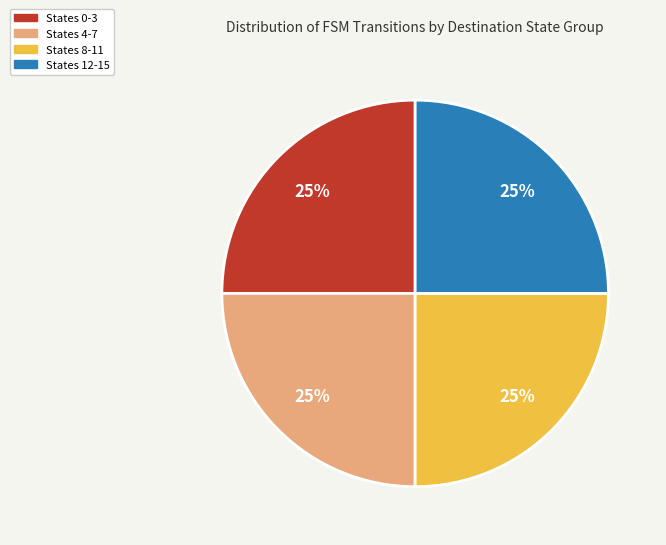

How many segments does this pie chart have?

4